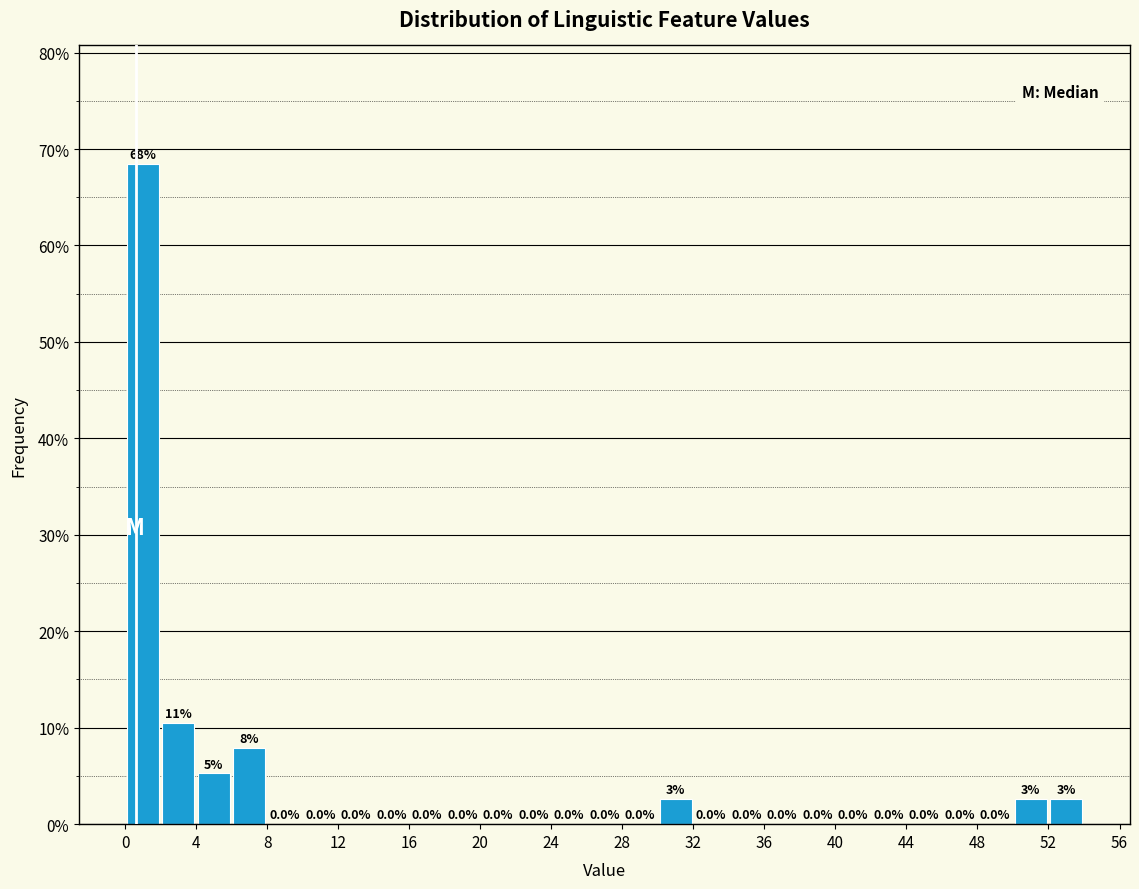

Which range on the x-axis has the tallest bar?

0 to 2